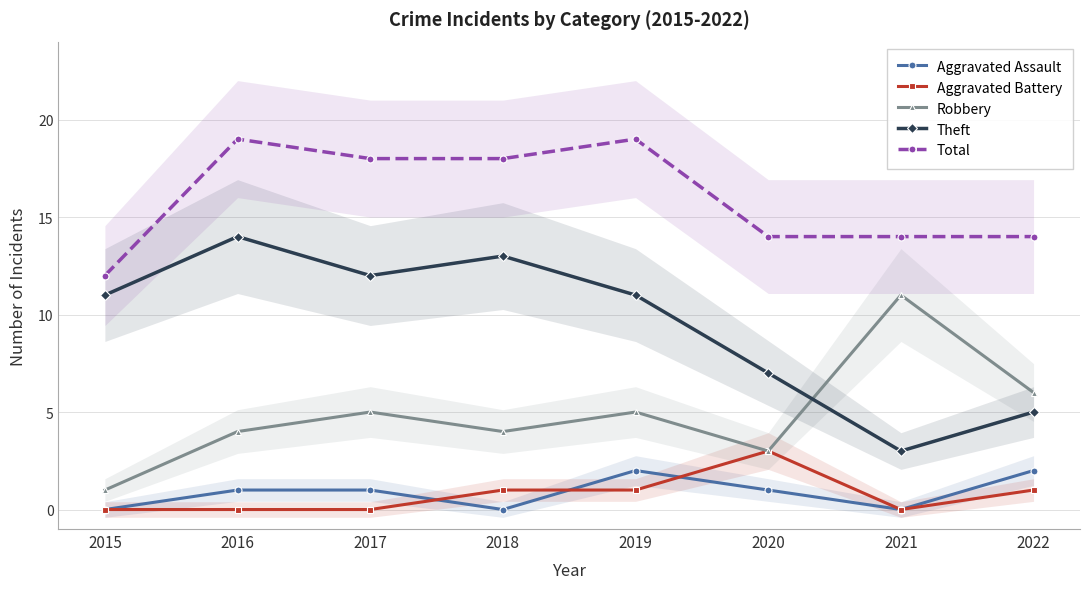

How many values in the Theft series are below 11?

3